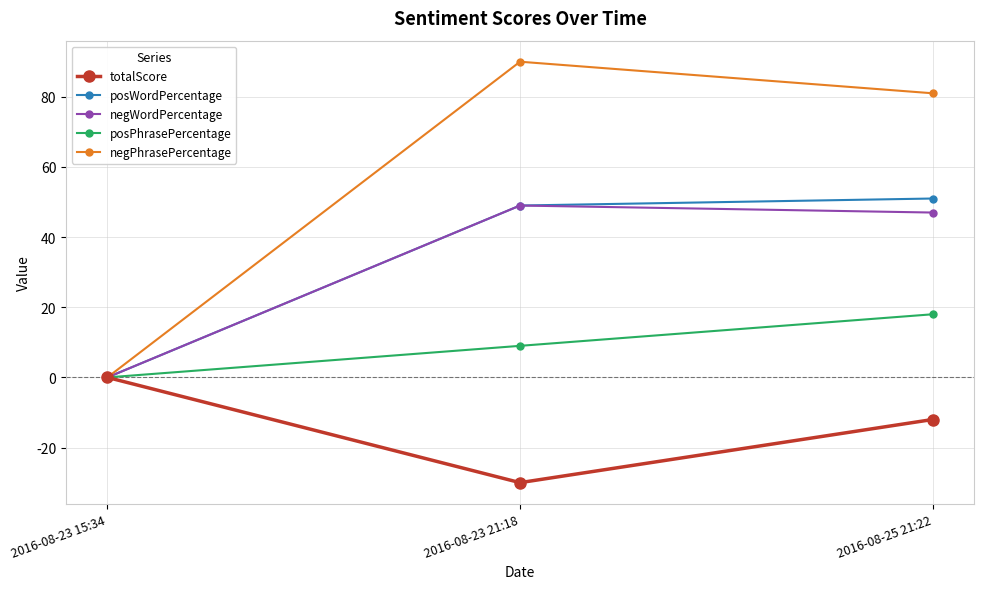

Reading left to right, extract all data points from this chart.

totalScore: 2016-08-23 15:34=0	2016-08-23 21:18=-30	2016-08-25 21:22=-12
posWordPercentage: 2016-08-23 15:34=0	2016-08-23 21:18=49	2016-08-25 21:22=51
negWordPercentage: 2016-08-23 15:34=0	2016-08-23 21:18=49	2016-08-25 21:22=47
posPhrasePercentage: 2016-08-23 15:34=0	2016-08-23 21:18=9	2016-08-25 21:22=18
negPhrasePercentage: 2016-08-23 15:34=0	2016-08-23 21:18=90	2016-08-25 21:22=81